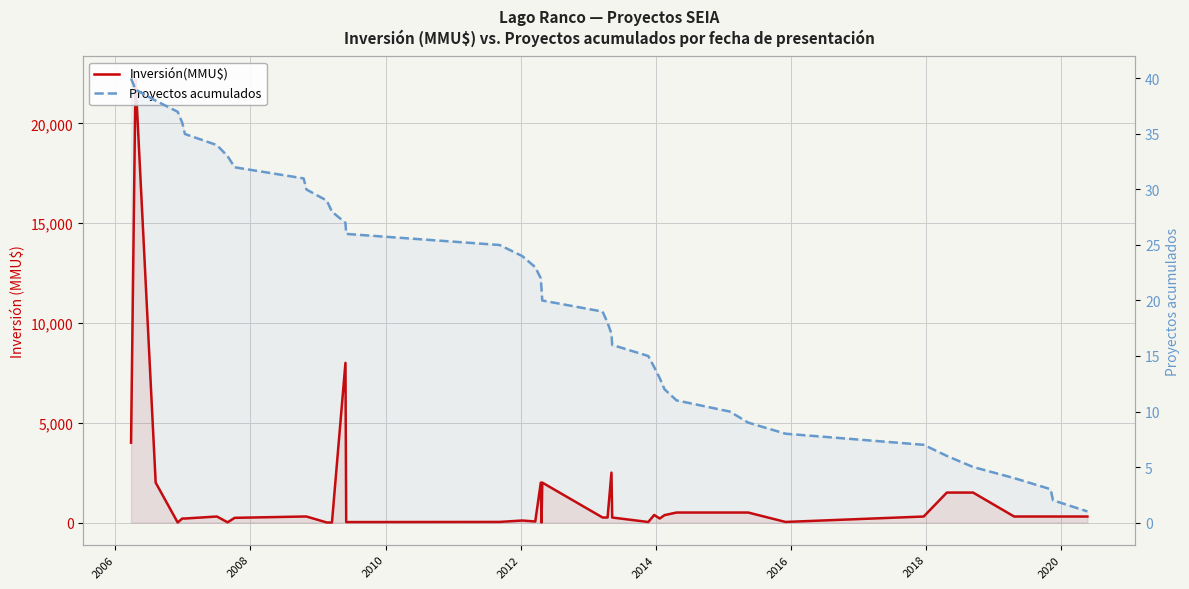

What is the maximum value shown in the chart?

22250